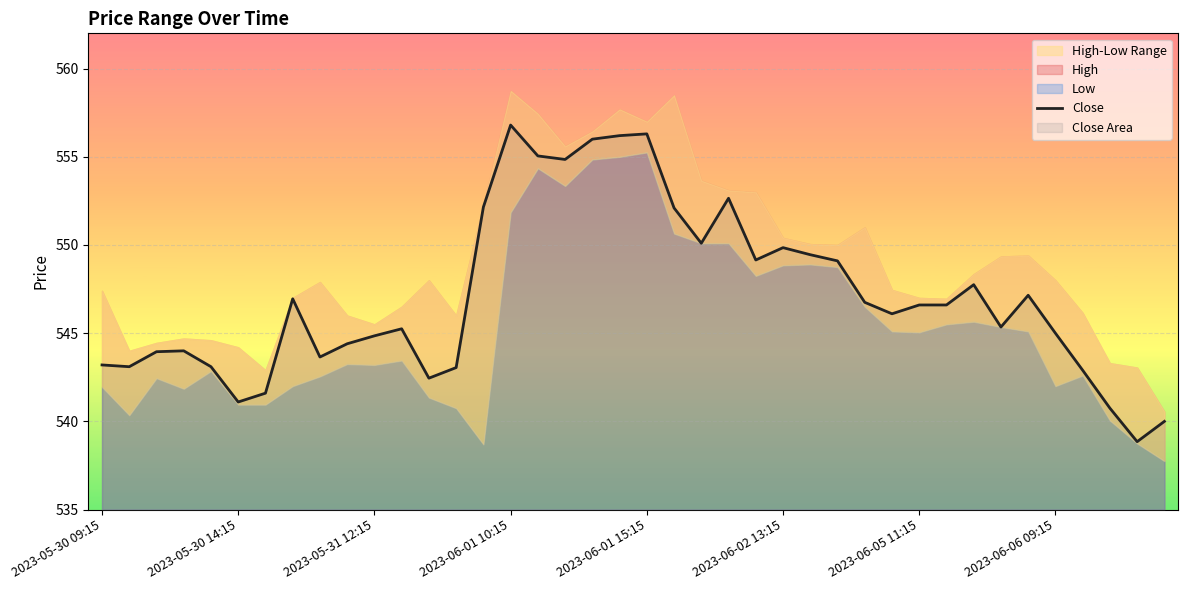

The value of Close at 2023-06-06 09:15 is 155.0. True or false?

False